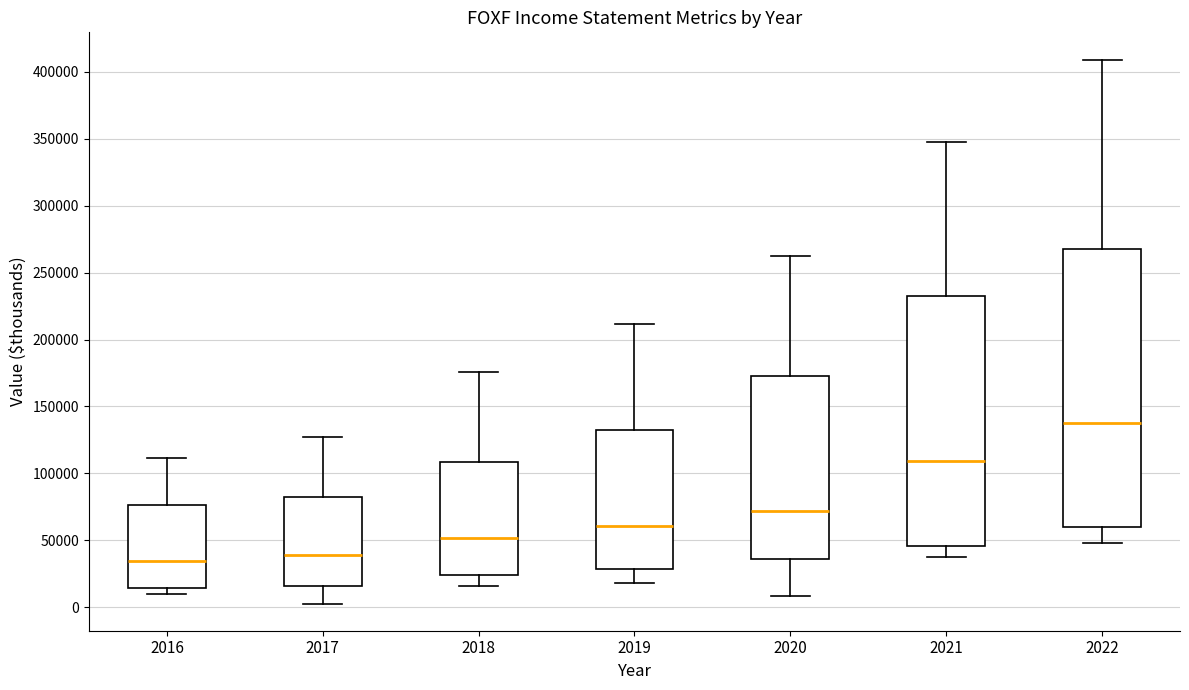

Where does the median line of the box at x = 2017 sit on the y-axis? The values are not printed on the chart, so give them approximately, as read against the axis.

40000